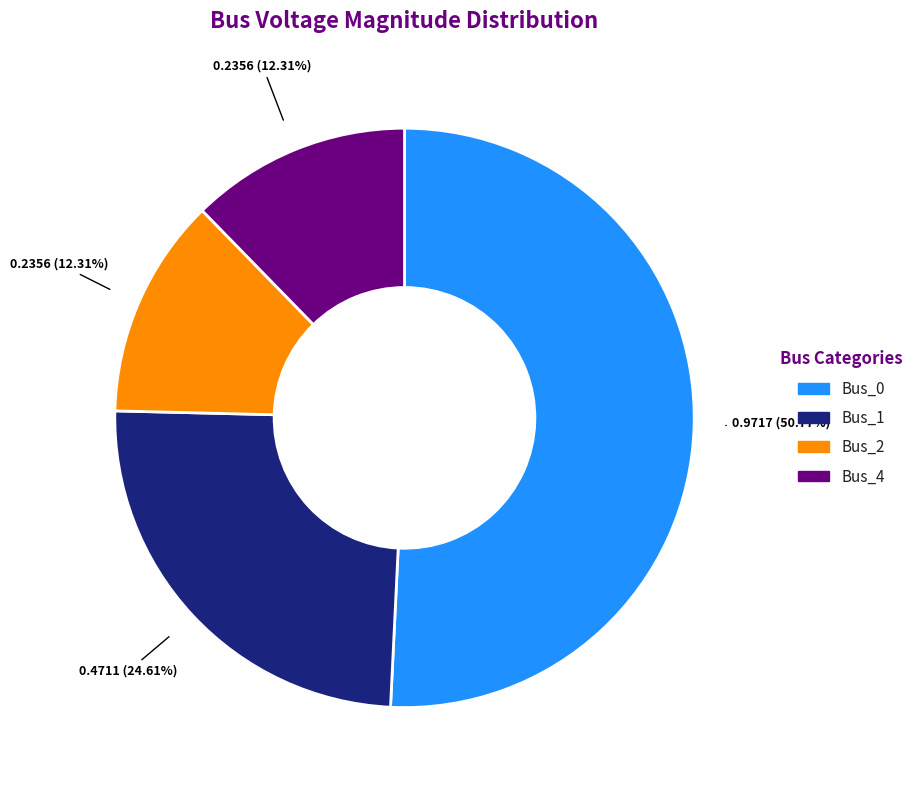

How many slices are in this pie chart?

4